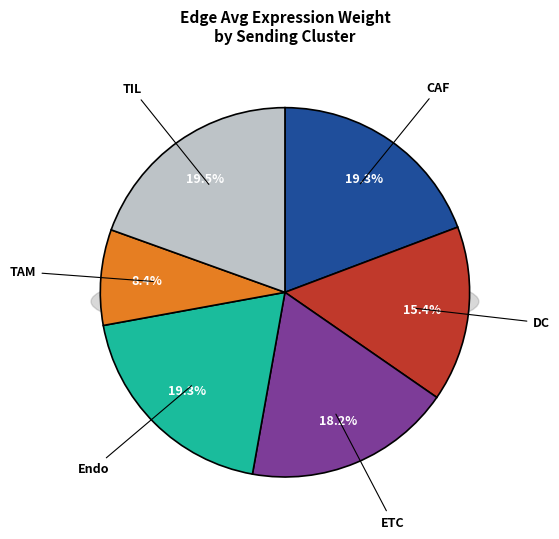

What percentage is the DC slice, to the nearest percent?

15%